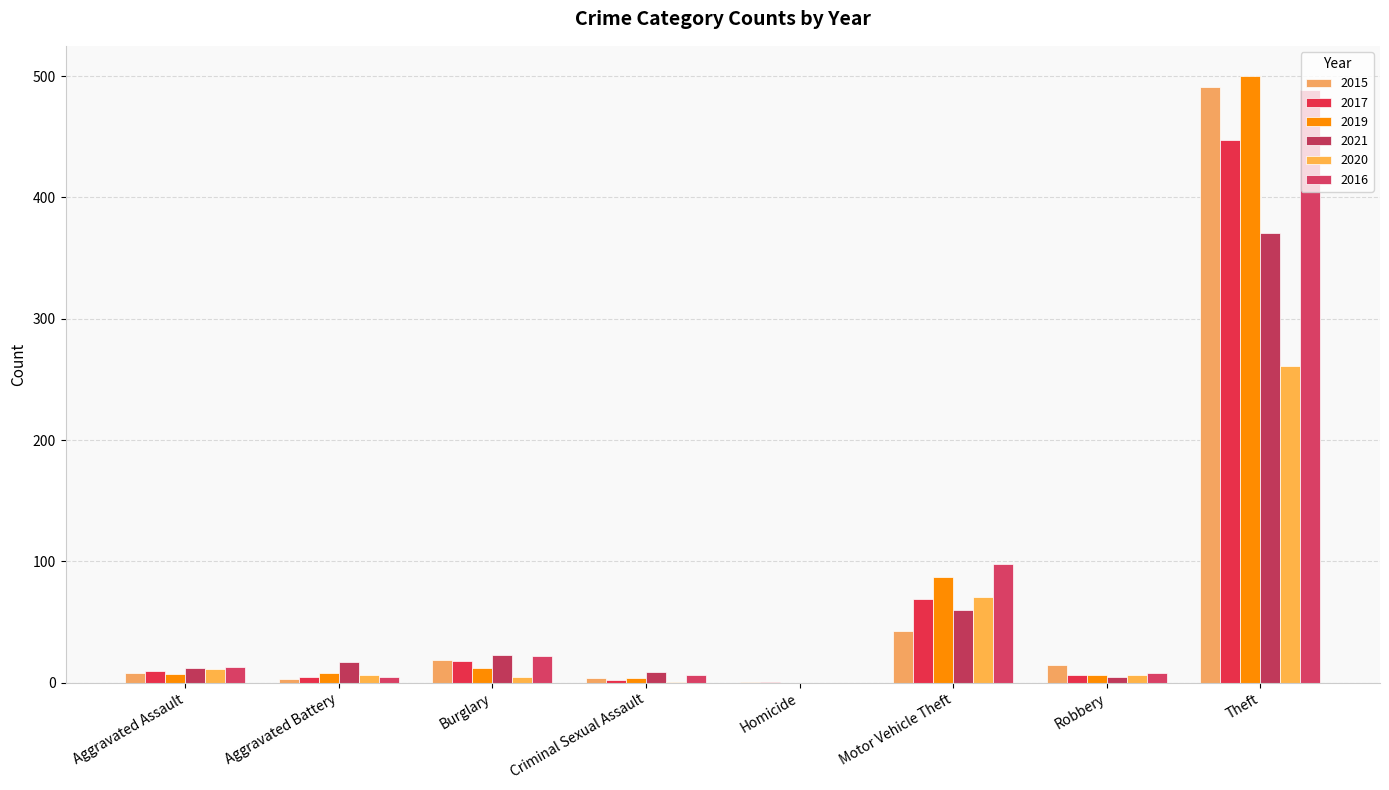

How many categories are shown in the chart?

8